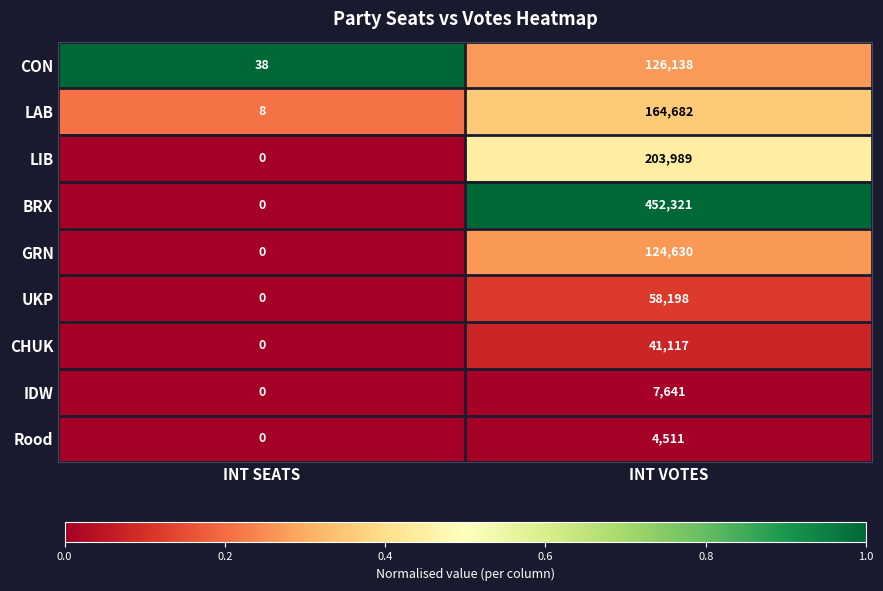

Where is IDW nearest to the value 3820?

INT SEATS